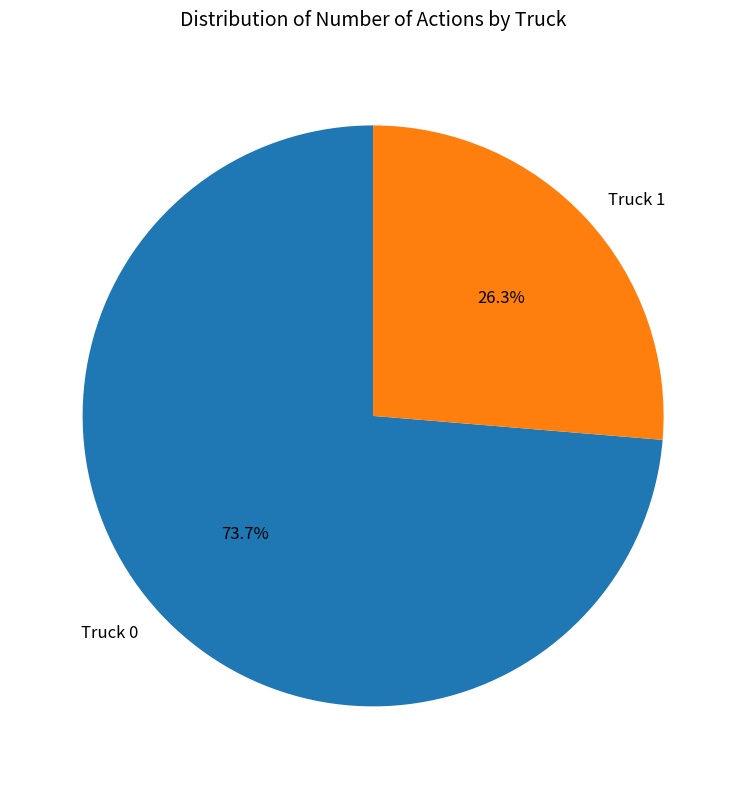

To the nearest percent, what is the average slice percentage?

50%